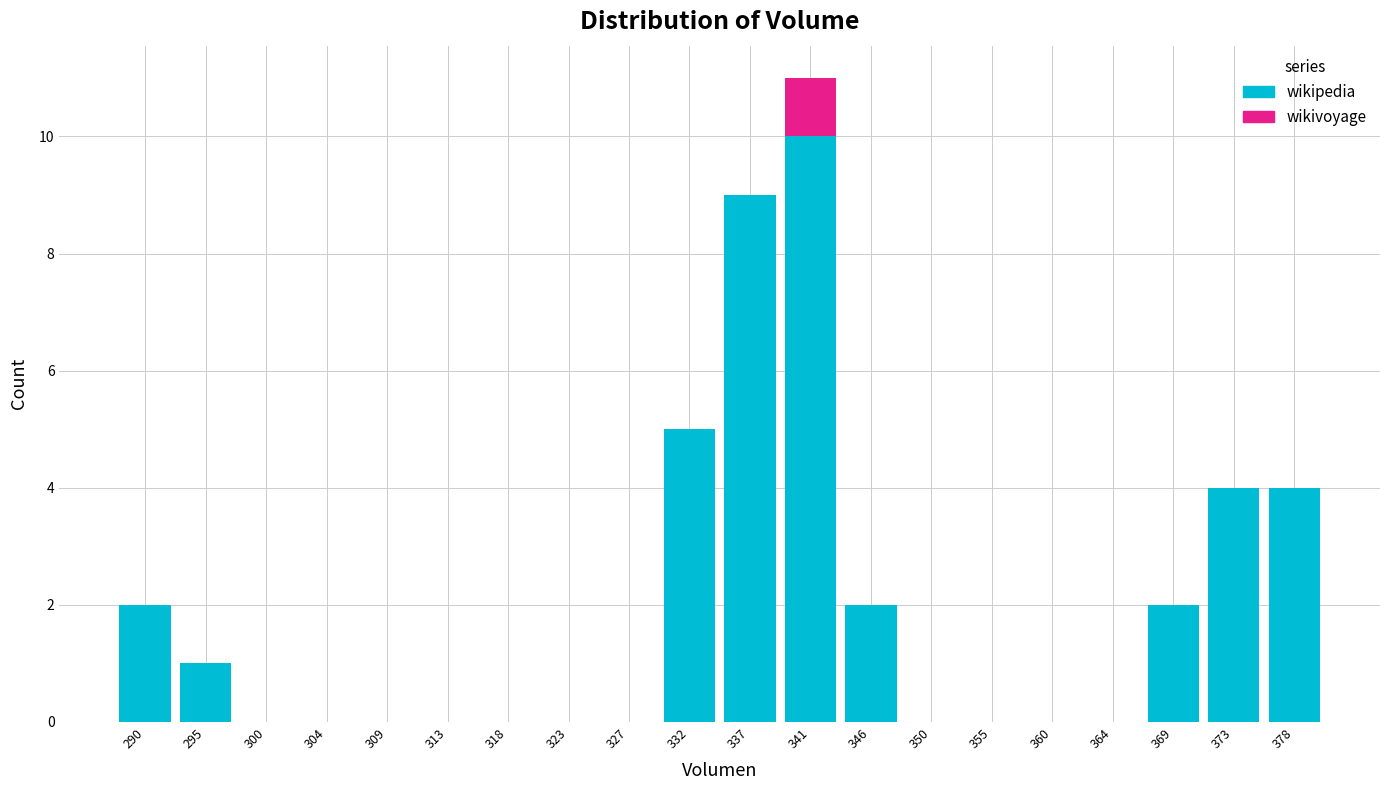

Which range on the x-axis has the tallest stacked bar (by total height)?

339.0 to 343.5